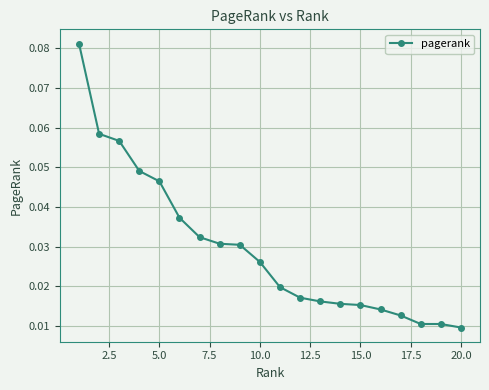

What is the sum of all values?

0.6